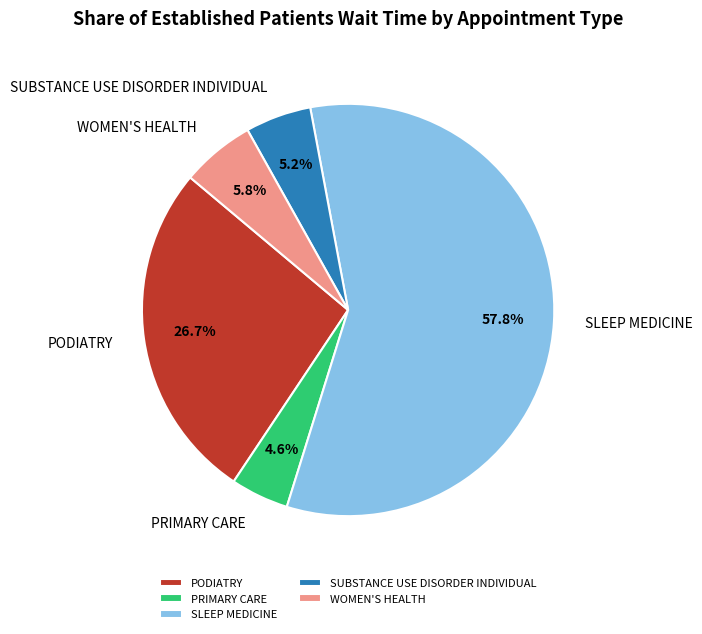

What is the largest slice in the pie chart?

SLEEP MEDICINE